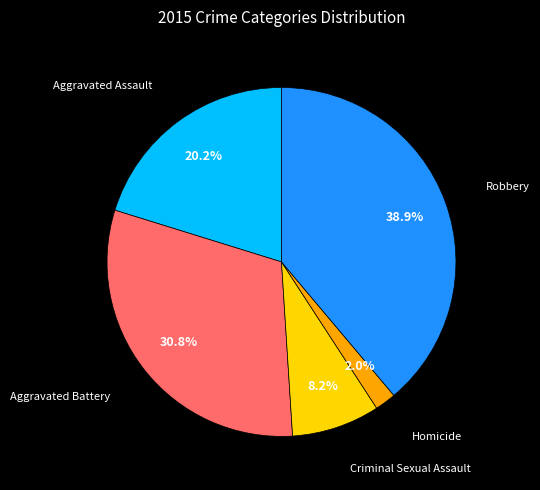

Is it true that Aggravated Assault is 8% of the pie?

False